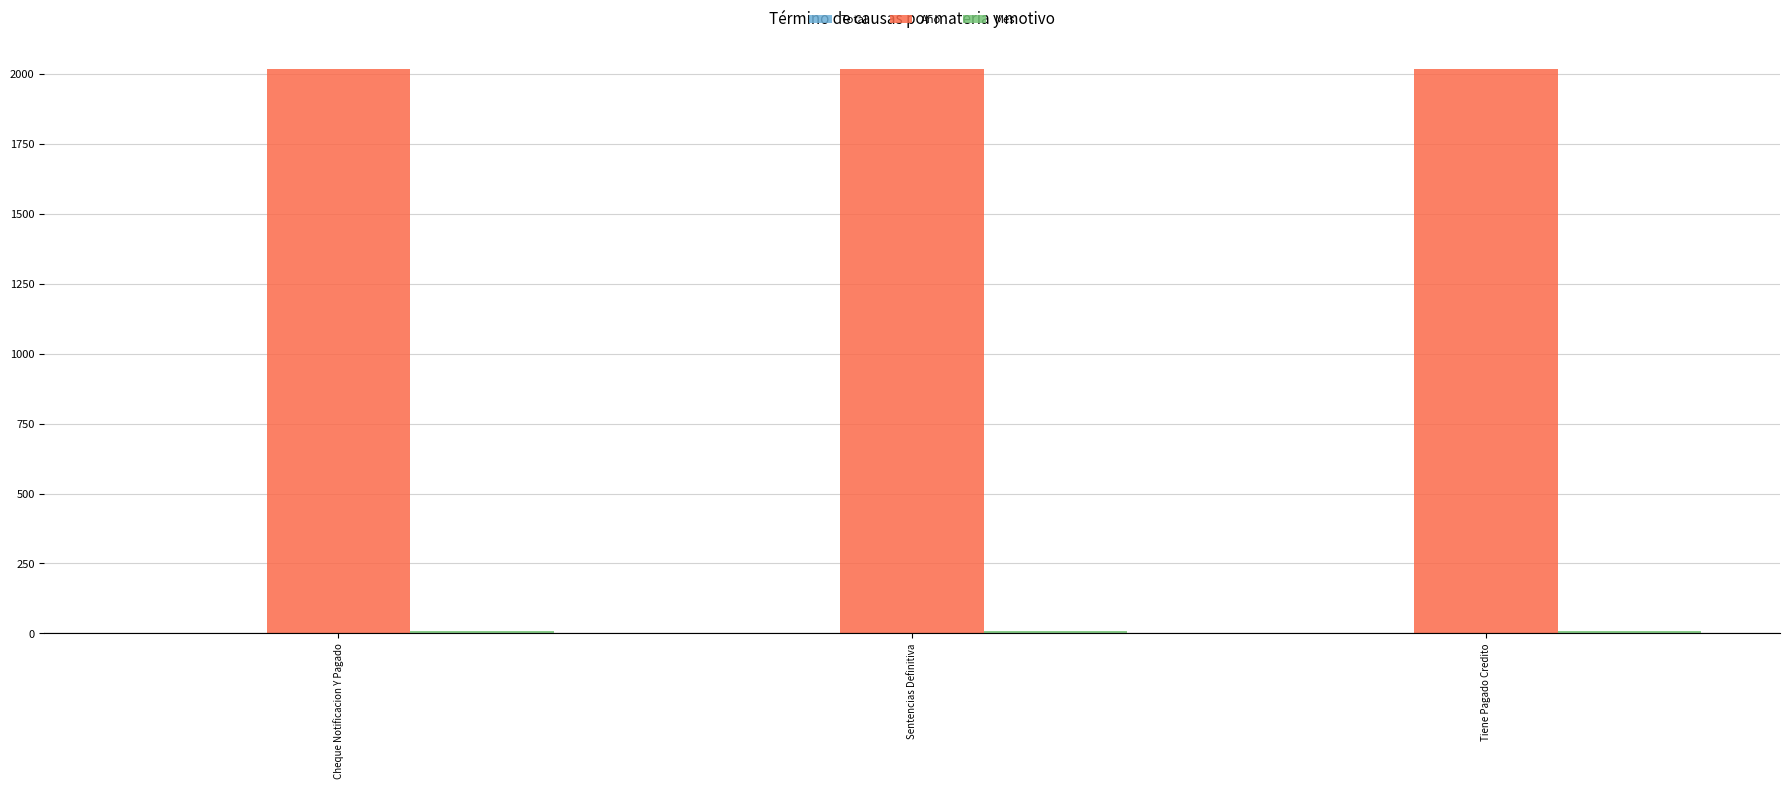

Which series has the largest total across all categories?

Año